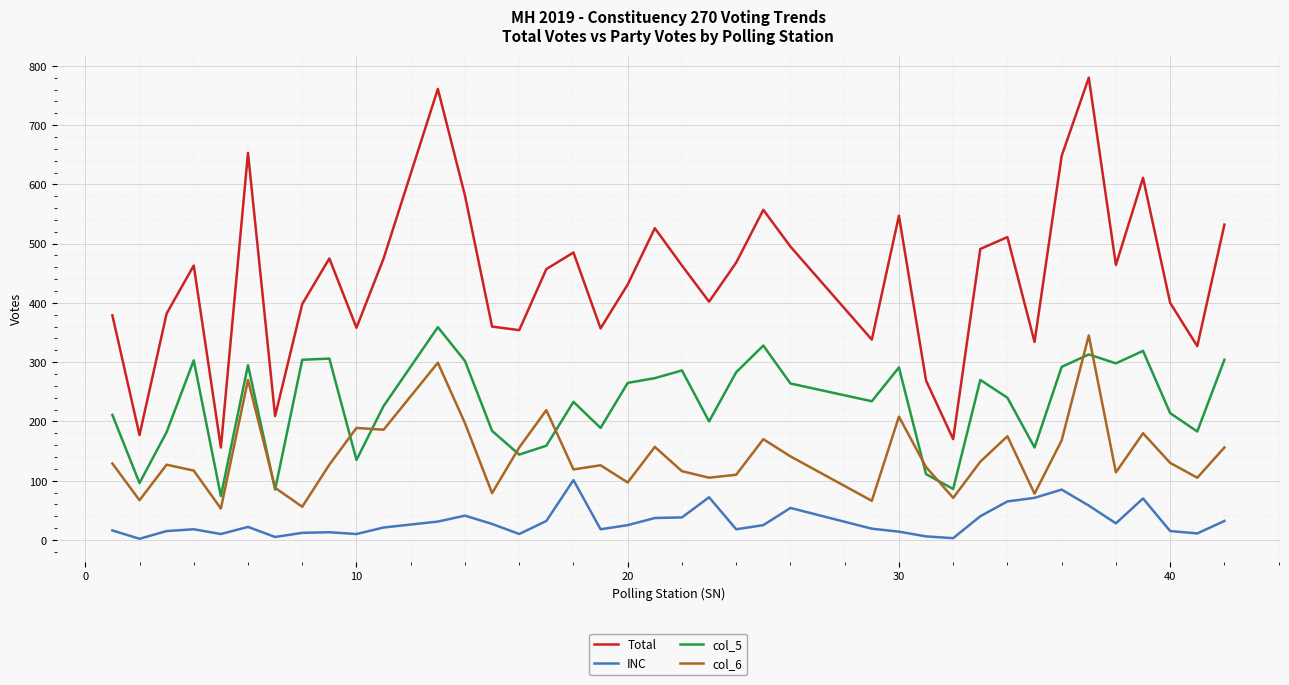

What is the minimum value for Total?

156